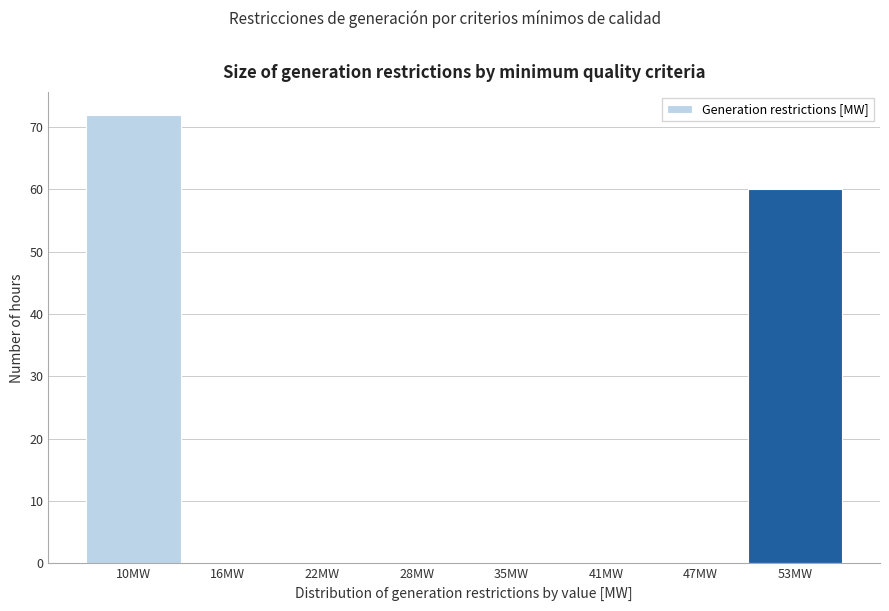

Reading left to right, what are all the values shown in this chart?

10MW=72	16MW=0	22MW=0	28MW=0	35MW=0	41MW=0	47MW=0	53MW=60